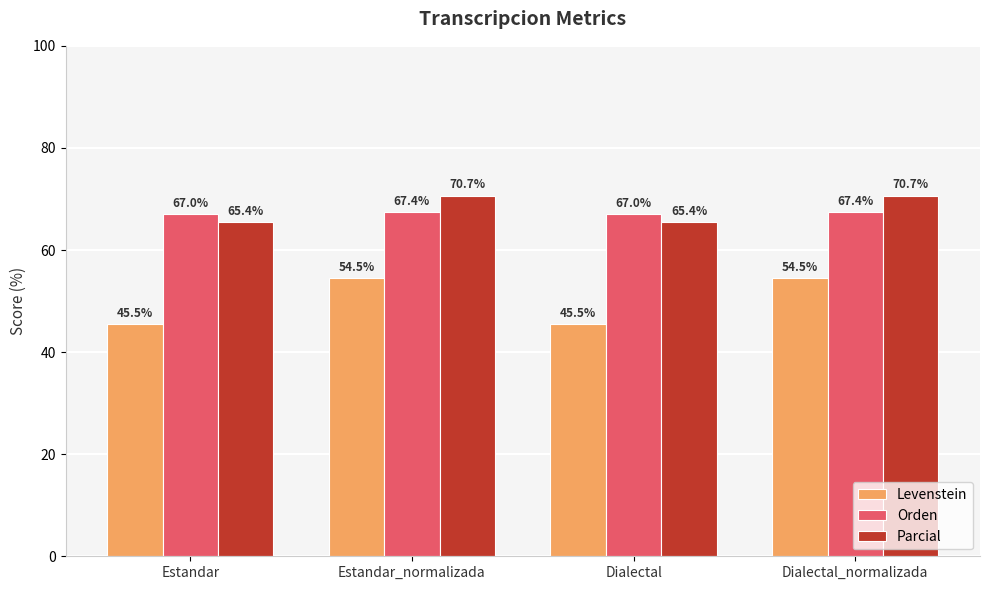

Does the chart contain any negative values?

No